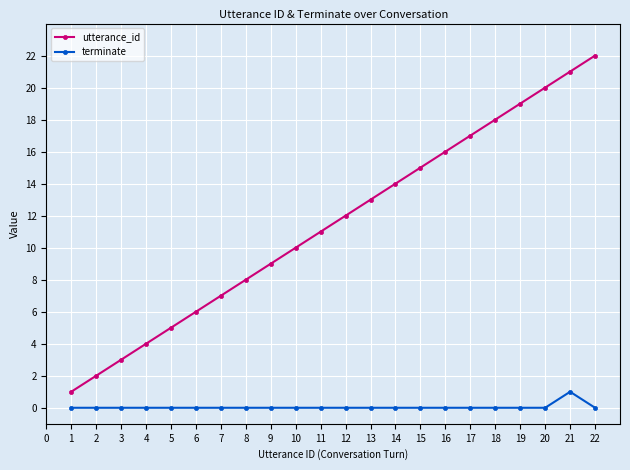

At which category does the chart reach its peak across all series?

22